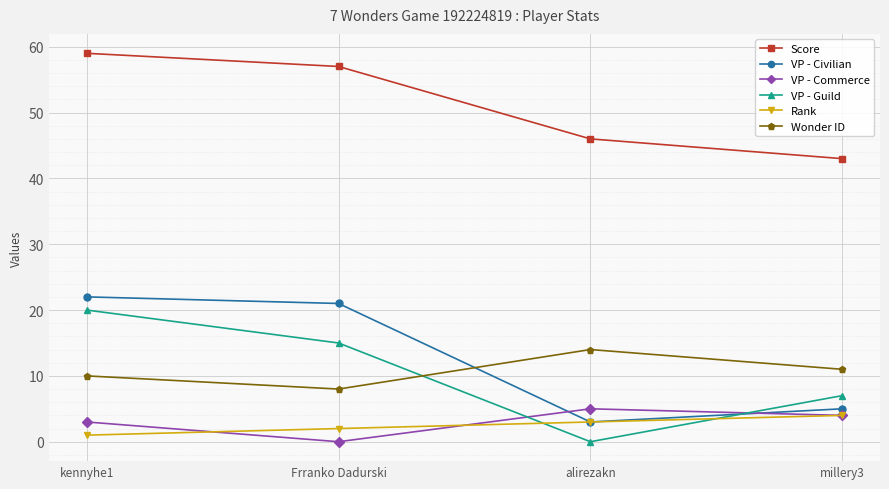

Which series has the largest total across all categories?

Score